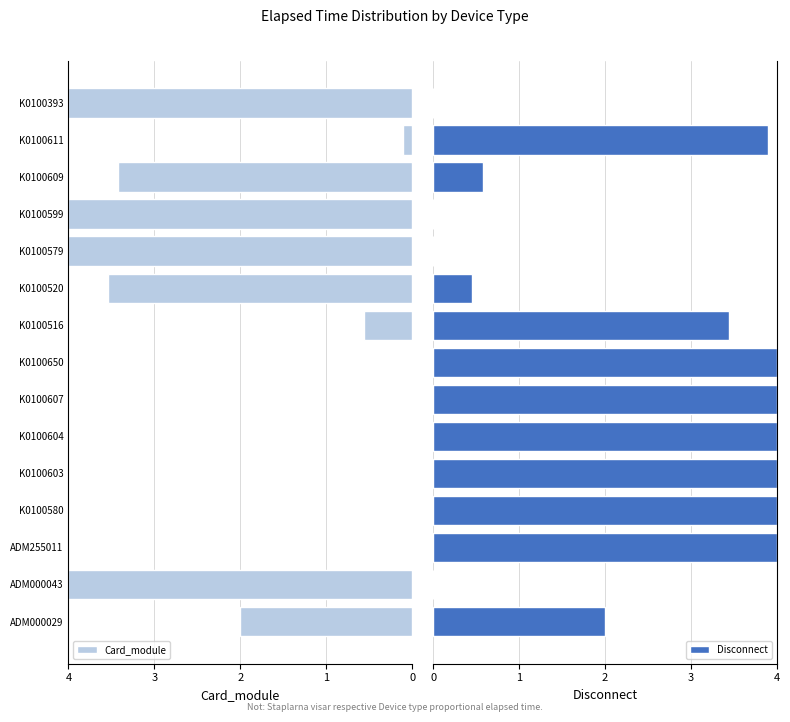

Reading left to right, list all the values displayed in this chart.

Card_module: 2.0	4.0	0.0	0.0	0.0	0.0	0.0	0.0	0.6	3.5	4.0	4.0	3.4	0.1	4.0
Disconnect: 2.0	0.0	4.0	4.0	4.0	4.0	4.0	4.0	3.4	0.5	0.0	0.0	0.6	3.9	0.0